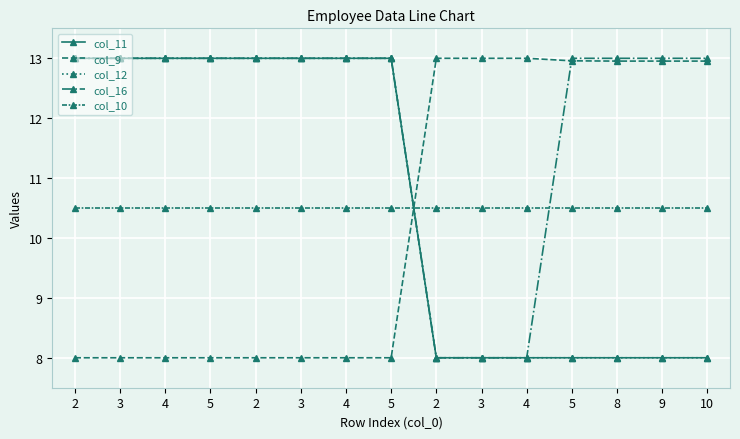

Does the chart have visible grid lines?

Yes